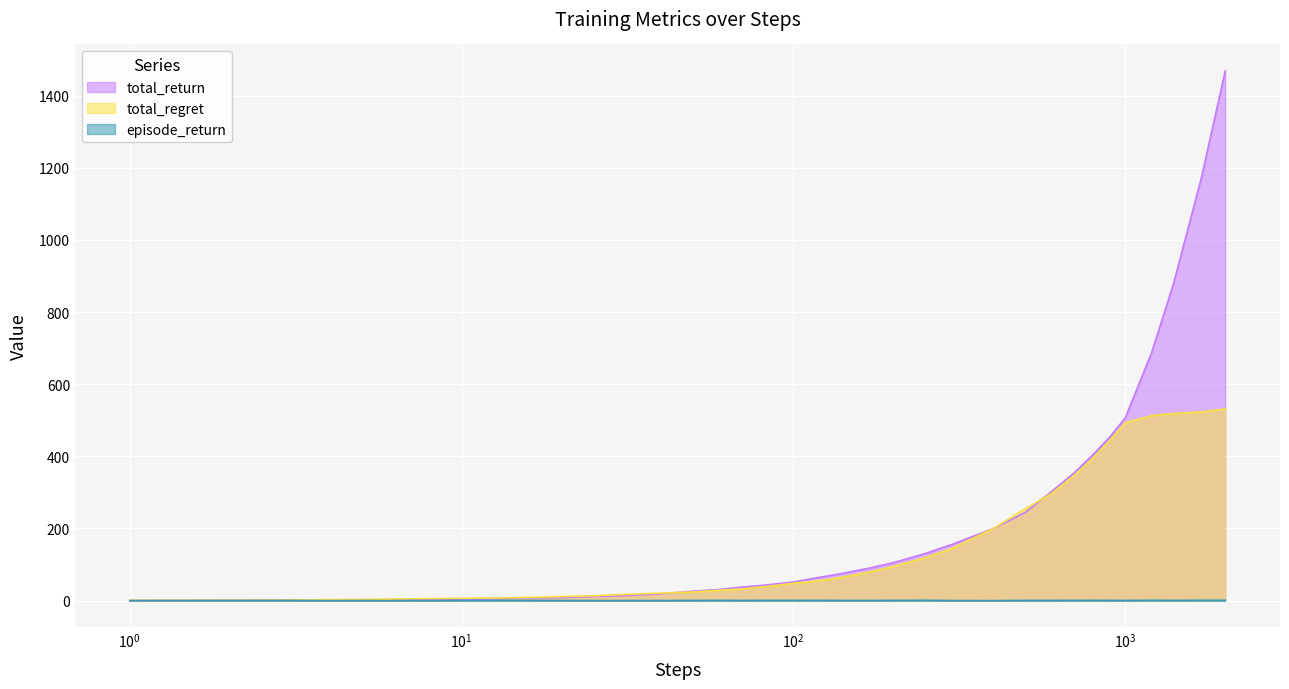

Does the chart display data point markers on the line(s)?

No